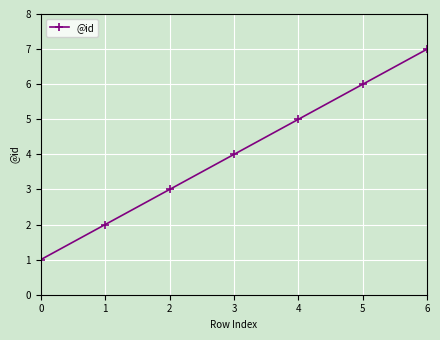

List the labels in order of value, largest first.

6, 5, 4, 3, 2, 1, 0